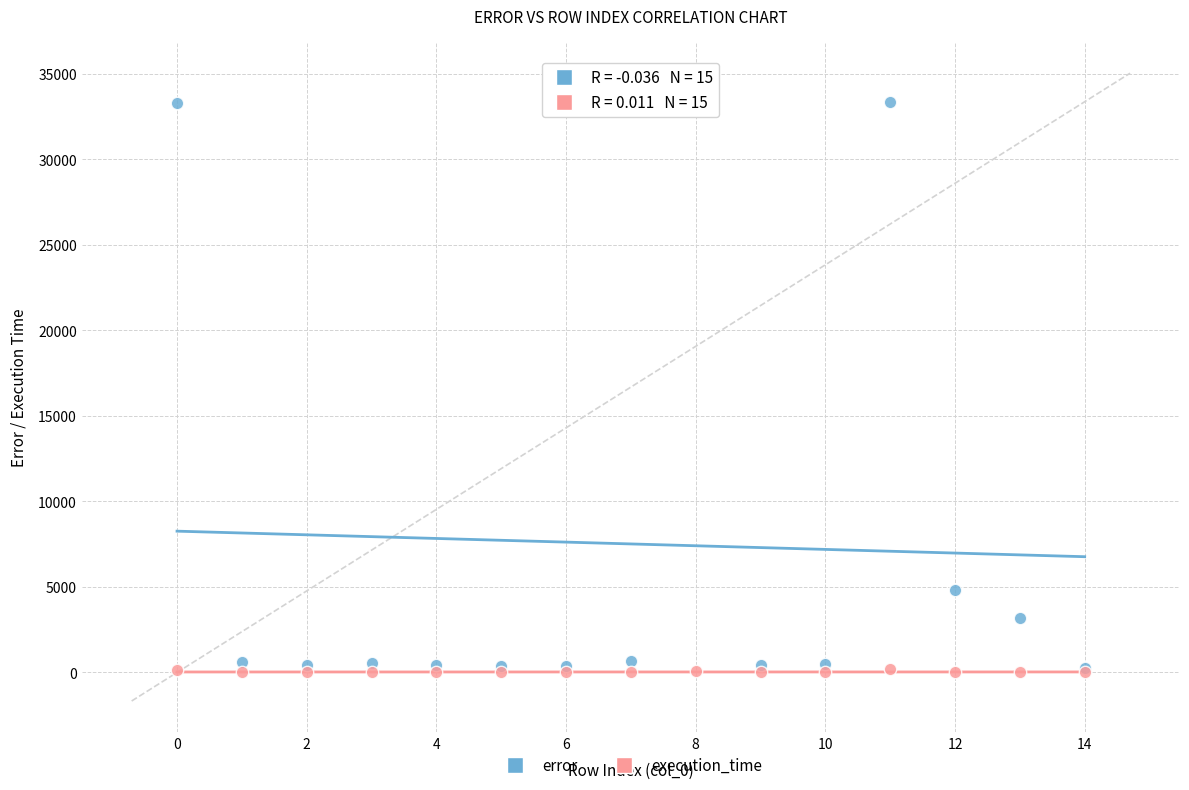

In the error series, what Y value is closest to 16810?

4816.8